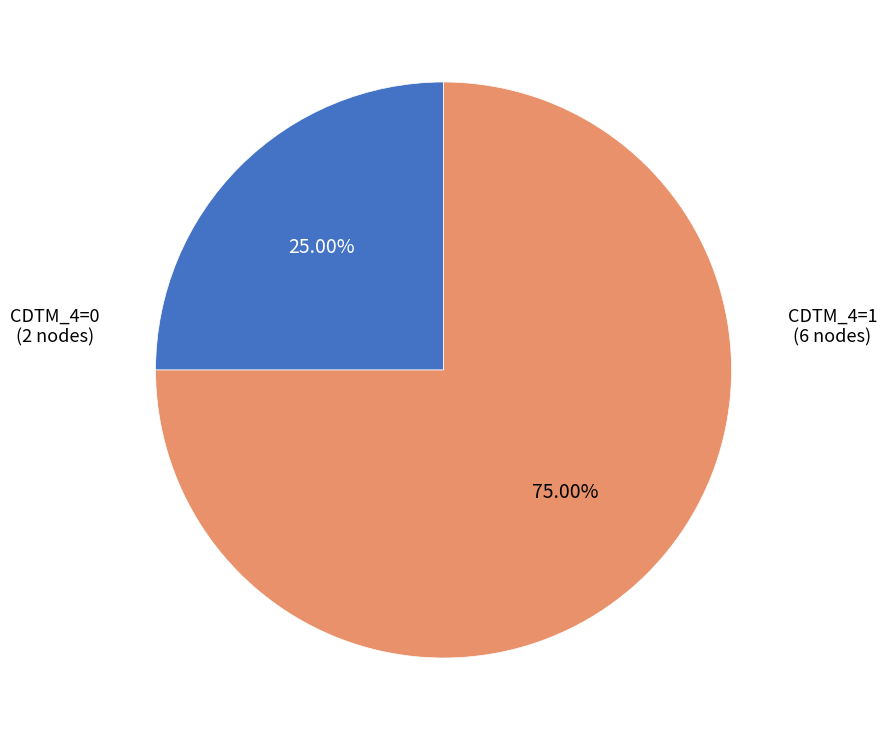

Does any single category account for the majority?

Yes